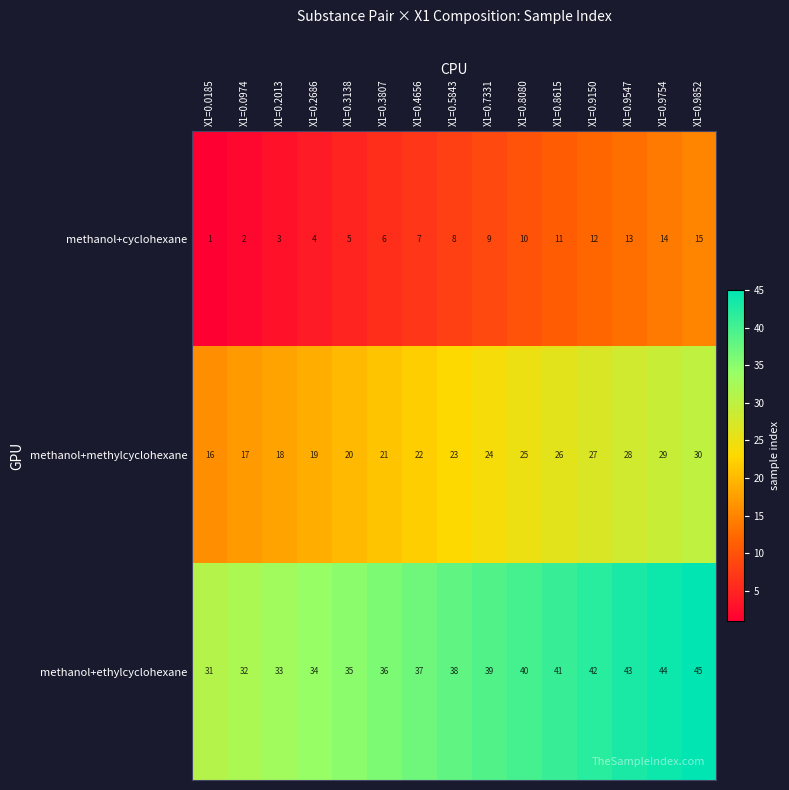

Count the number of data series in this chart.

3